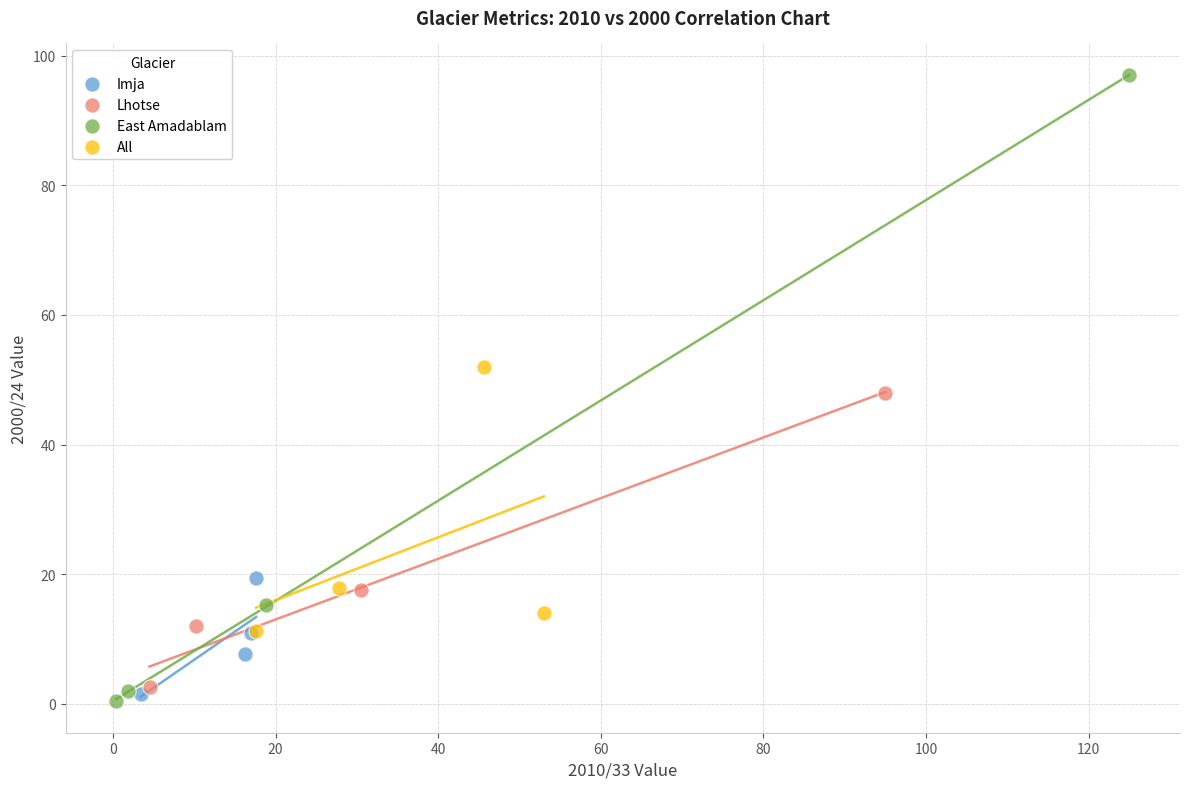

Which series has the largest Y range (max minus min)?

East Amadablam